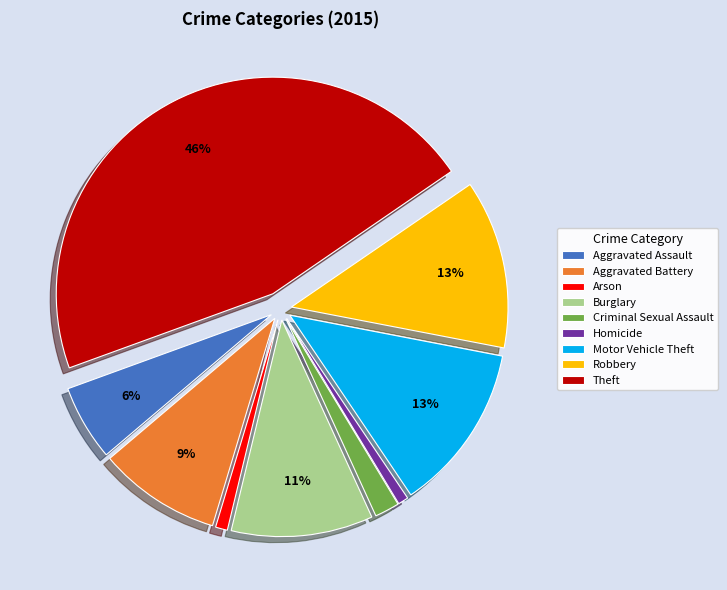

What percentage is the Criminal Sexual Assault slice, to the nearest percent?

2%